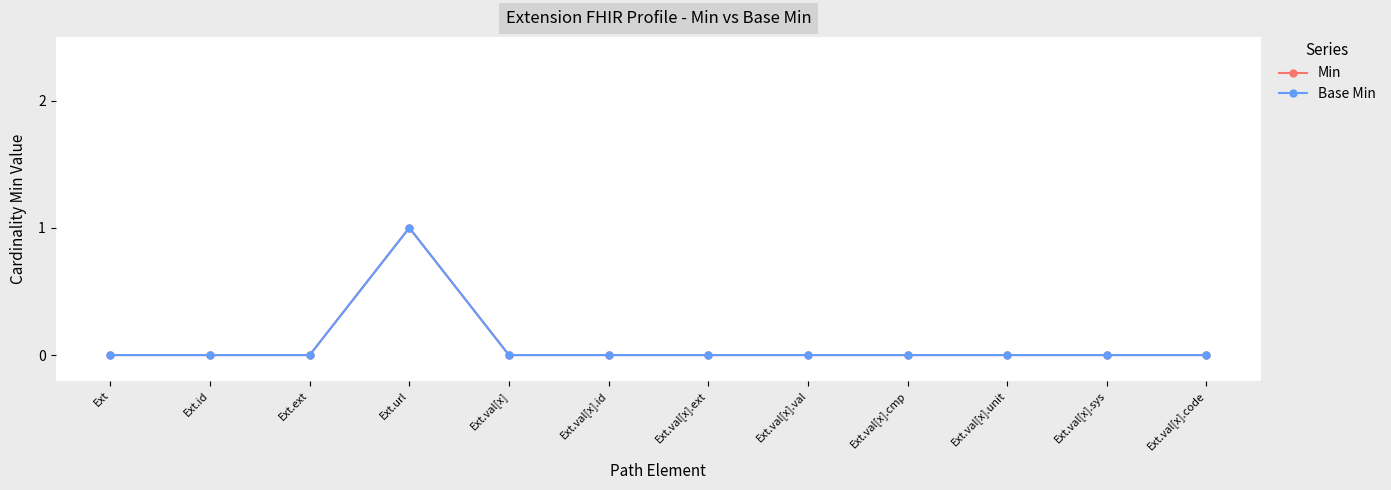

List the series in order of their peak value, highest first.

Min, Base Min